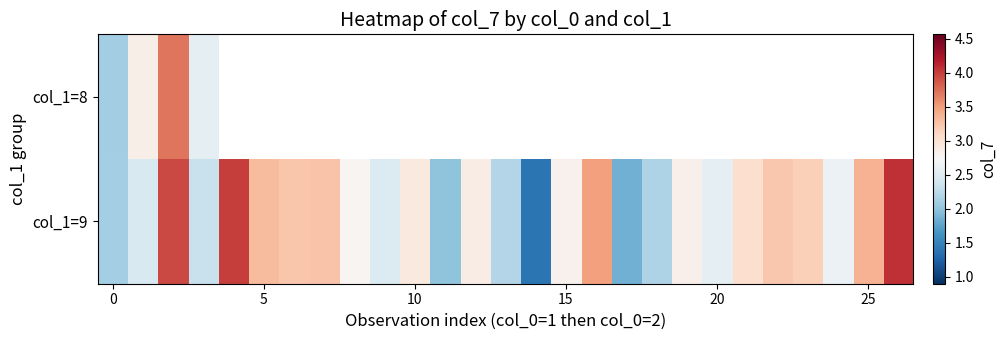

What is the sum of all col_1=9 values?

76.5